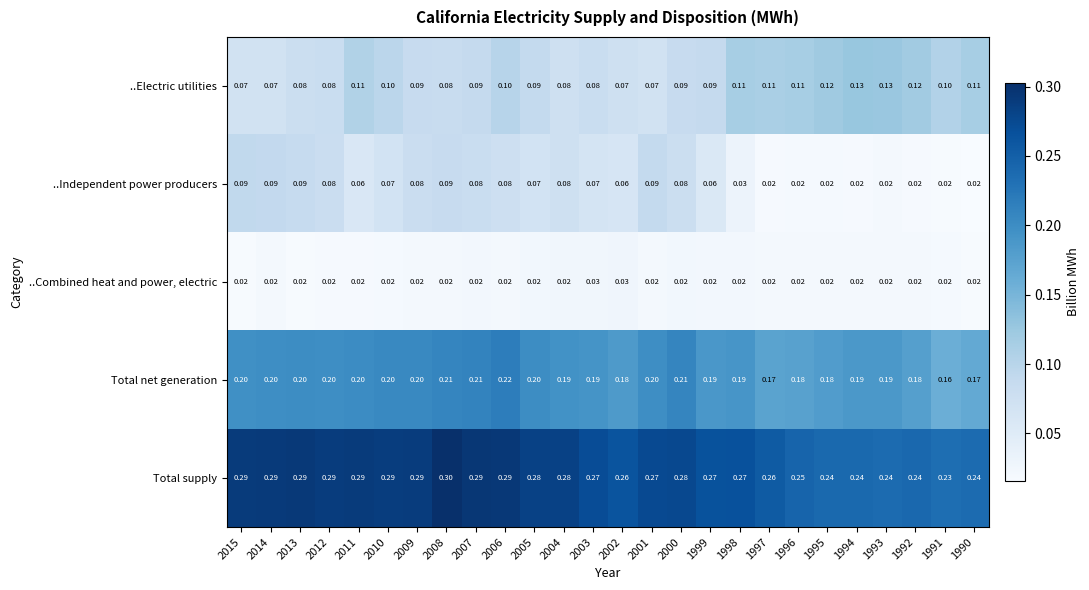

List the series in order of their peak value, lowest first.

..Combined heat and power, electric, ..Independent power producers, ..Electric utilities, Total net generation, Total supply